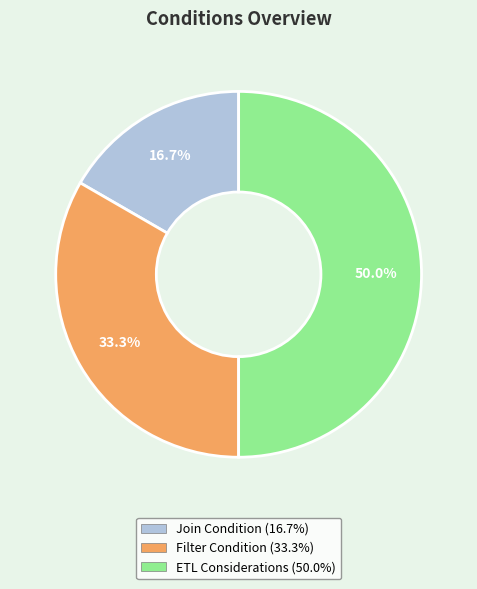

How many slices are in this pie chart?

3